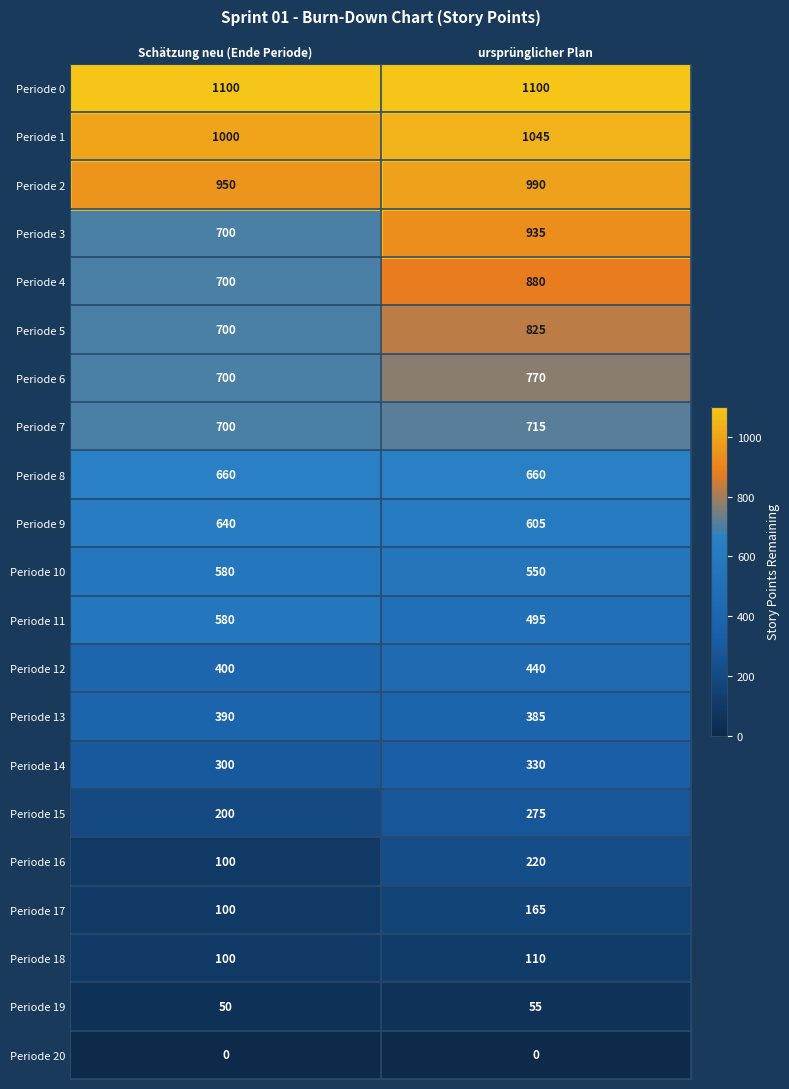

What is the sum of all Periode 12 values?

840